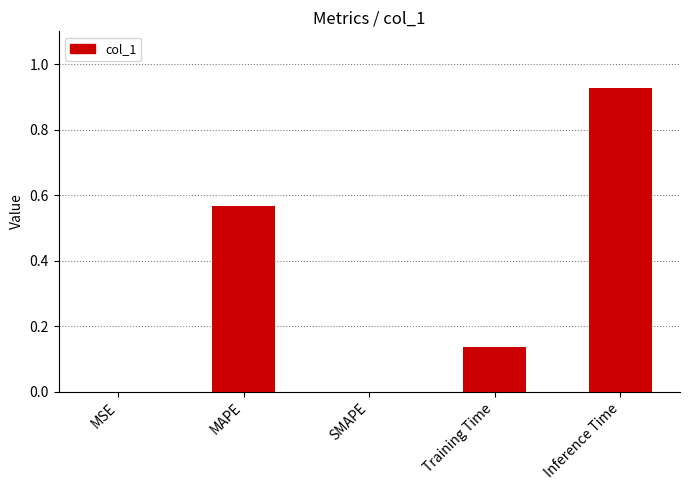

Is it true that the value at Training Time is 0.2?

False